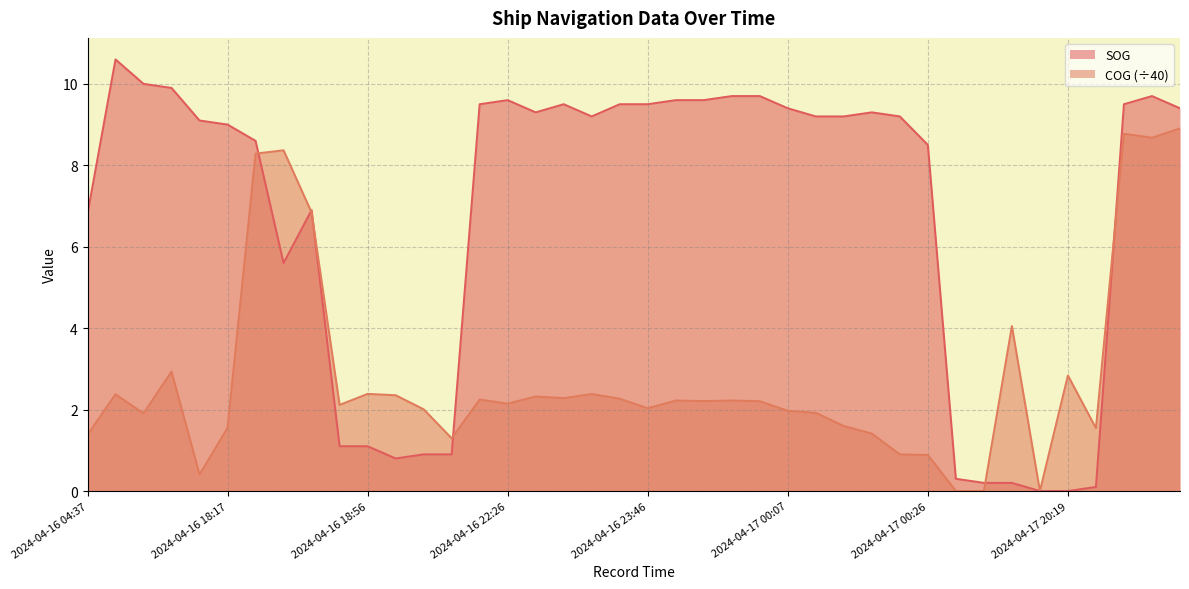

True or false: COG and SOG cross at least once.

True